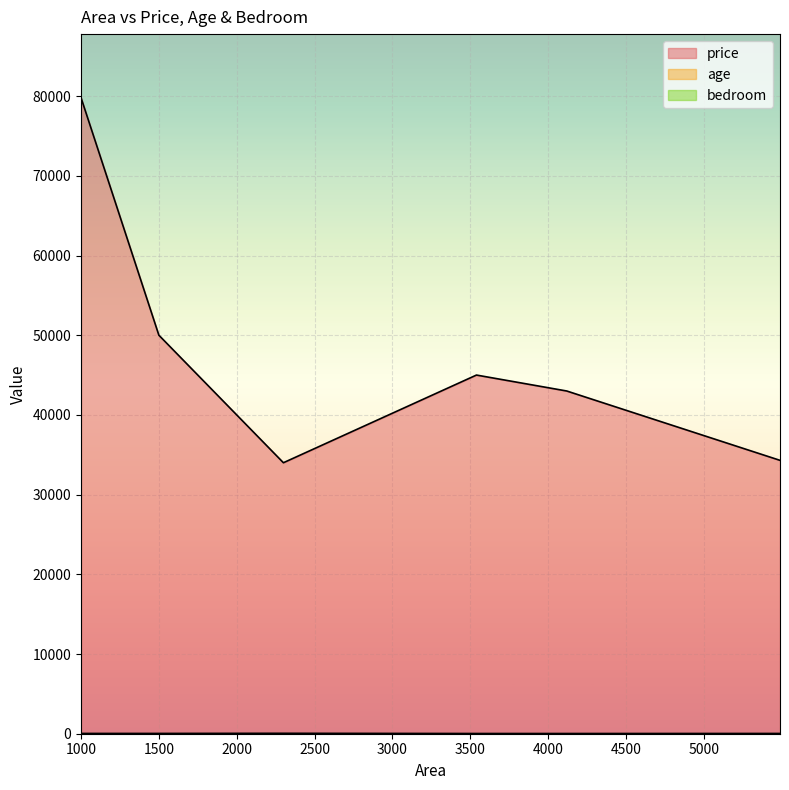

List the series in order of their peak value, highest first.

price, age, bedroom